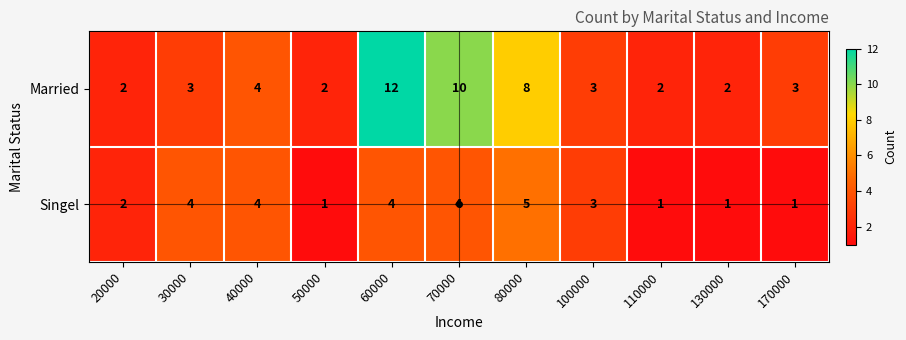

How many series are shown in this chart?

2